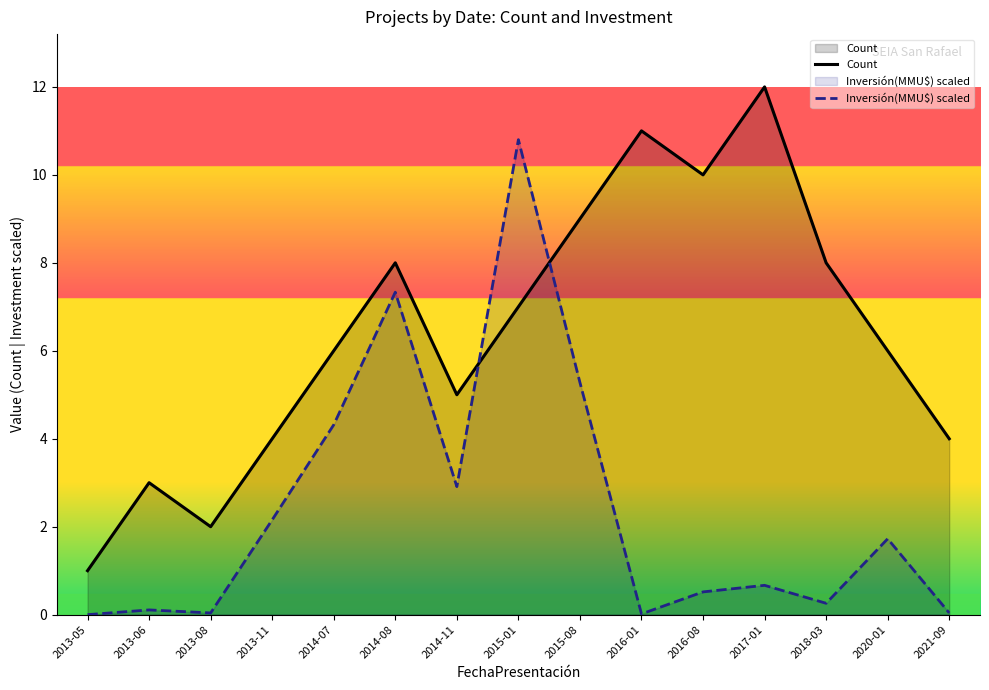

Rank the categories by Inversión(MMU$) scaled value from lowest to highest.

2013-05, 2016-01, 2013-08, 2021-09, 2013-06, 2018-03, 2016-08, 2017-01, 2020-01, 2013-11, 2014-11, 2014-07, 2015-08, 2014-08, 2015-01